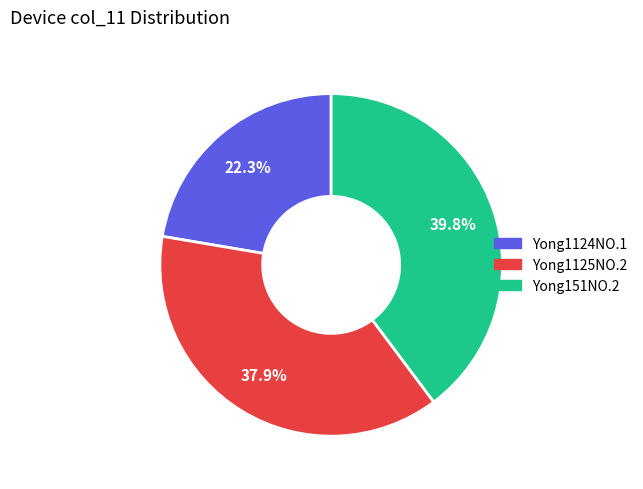

Is there any slice that represents more than half of the pie?

No